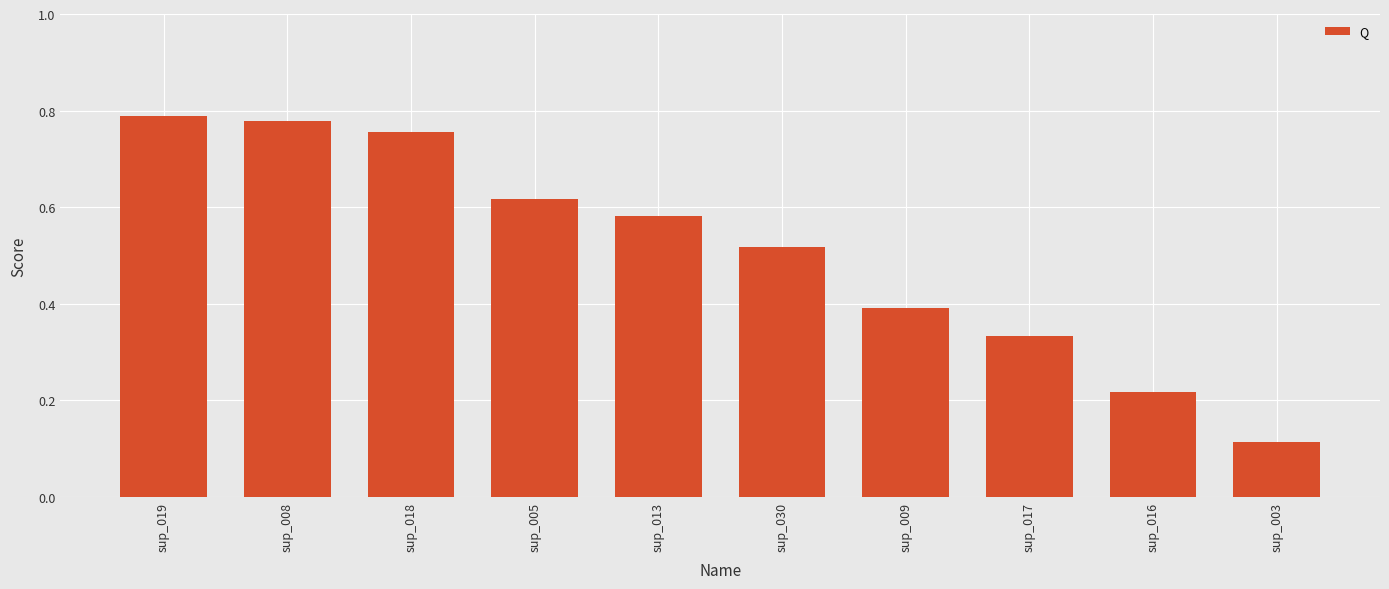

Does the chart contain stacked bars?

No